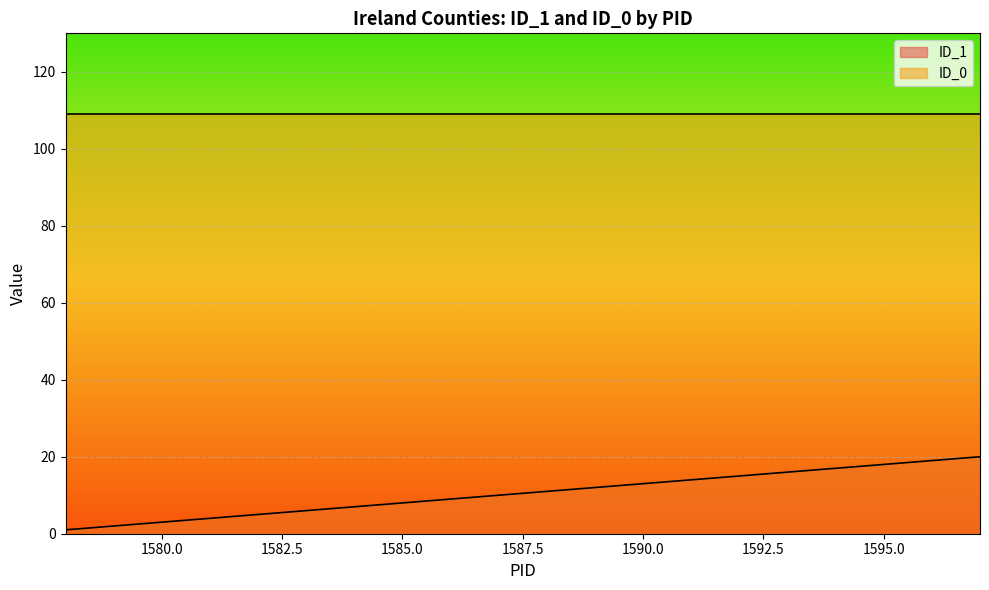

Which series has the largest total across all categories?

ID_0